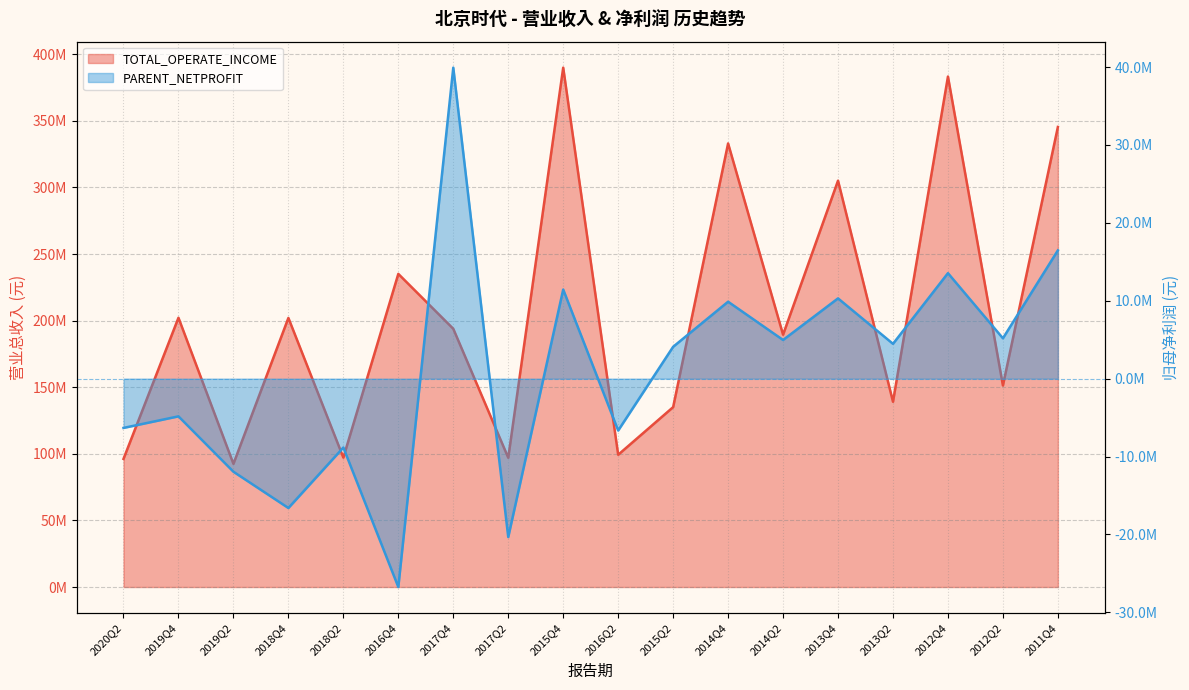

What is the label of the 13th point from the left?

2014Q2